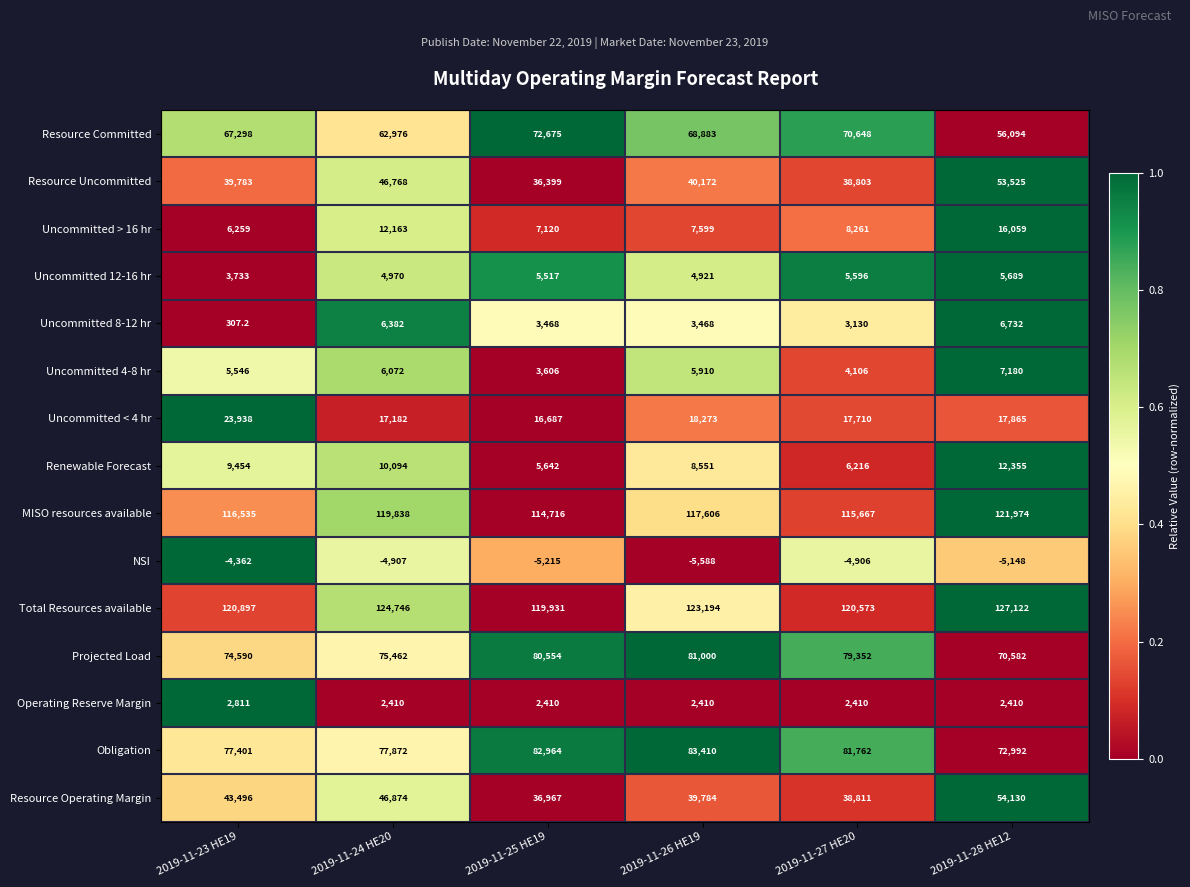

Where is Resource Uncommitted nearest to the value 44962?

2019-11-24 HE20